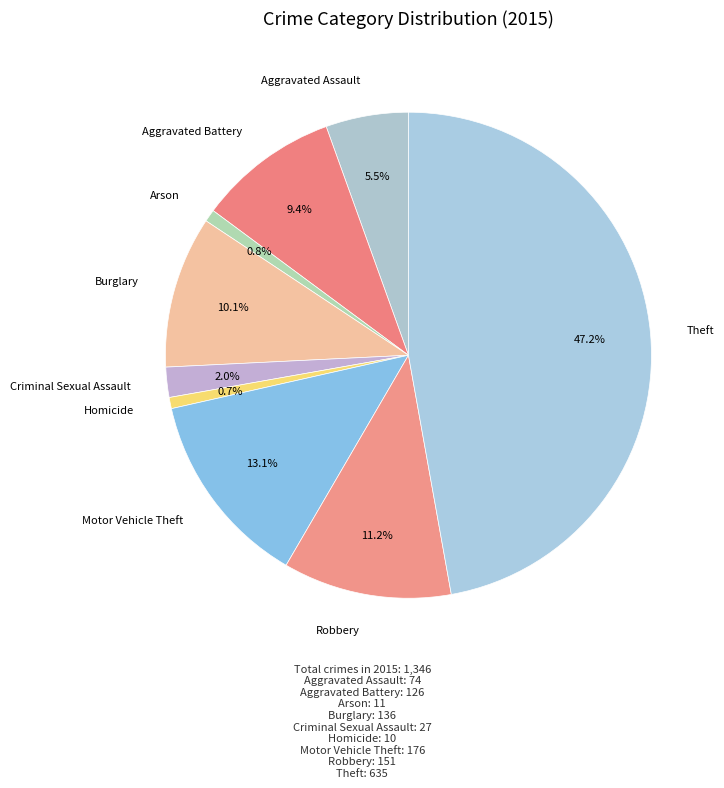

Is there any slice that represents more than half of the pie?

No